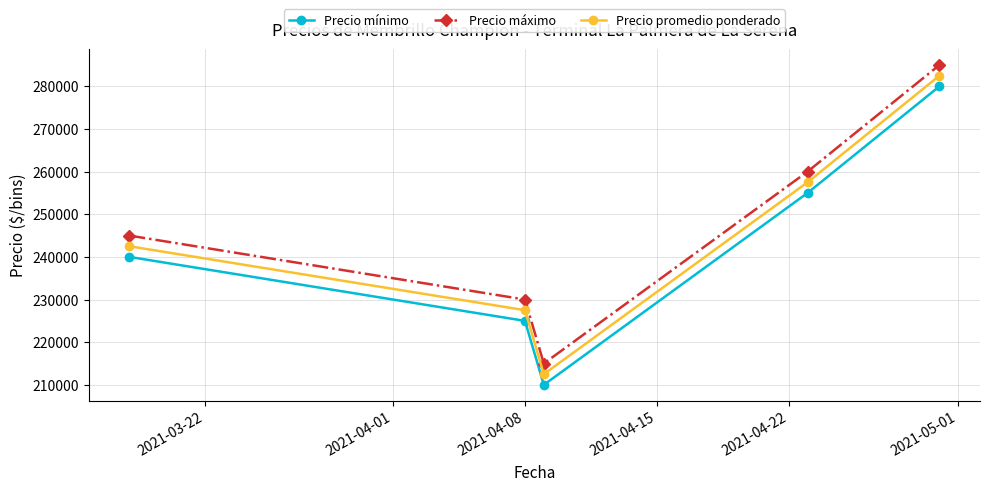

Which series has the largest total across all categories?

Precio máximo